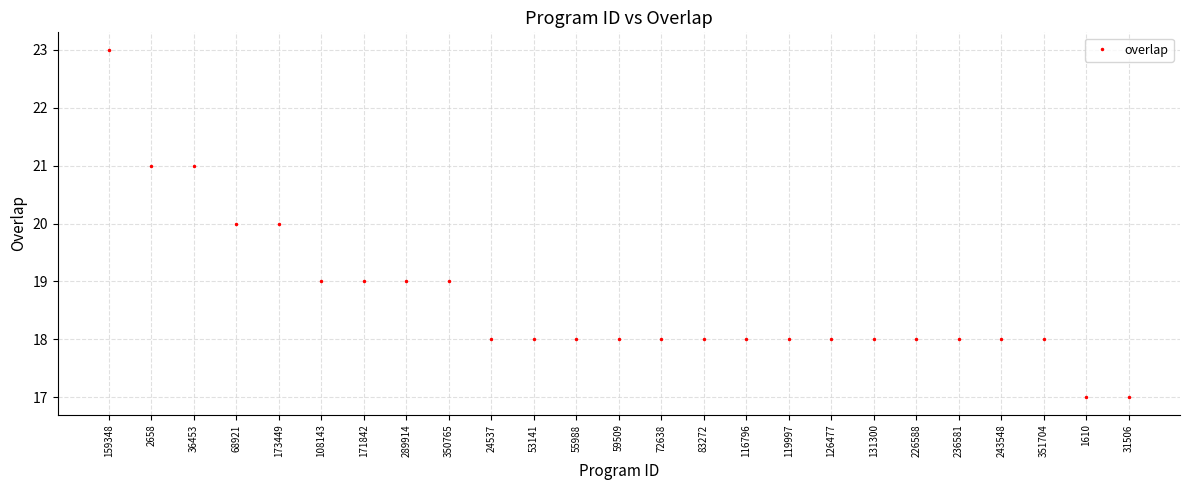

The value at 31506 is 23. True or false?

False